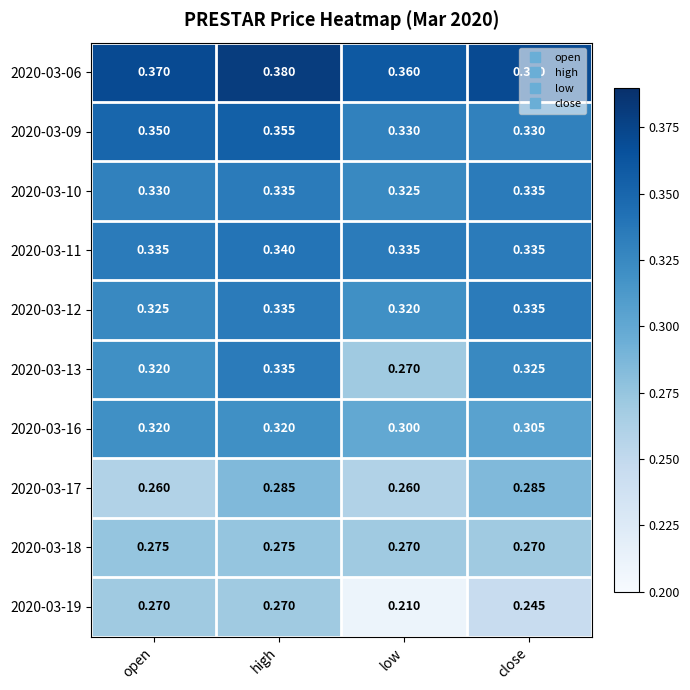

Which category has the highest value across all series?

high